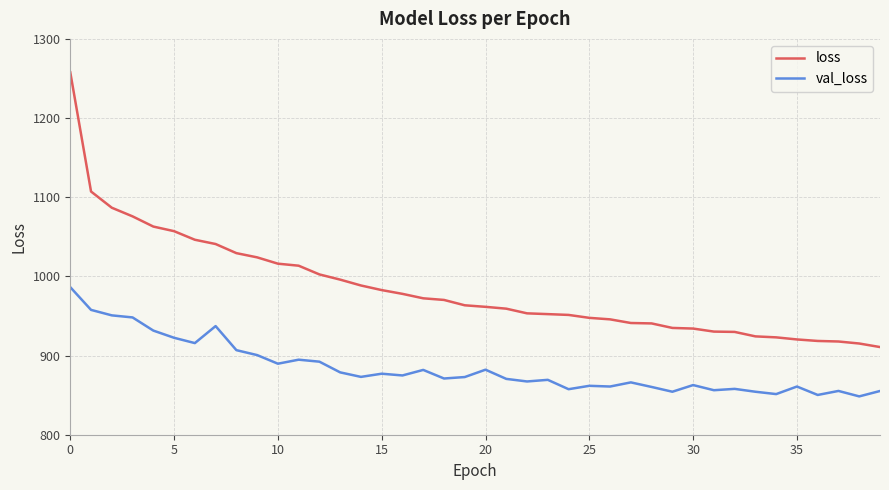

Rank the series by their average value, from lowest to highest.

val_loss, loss